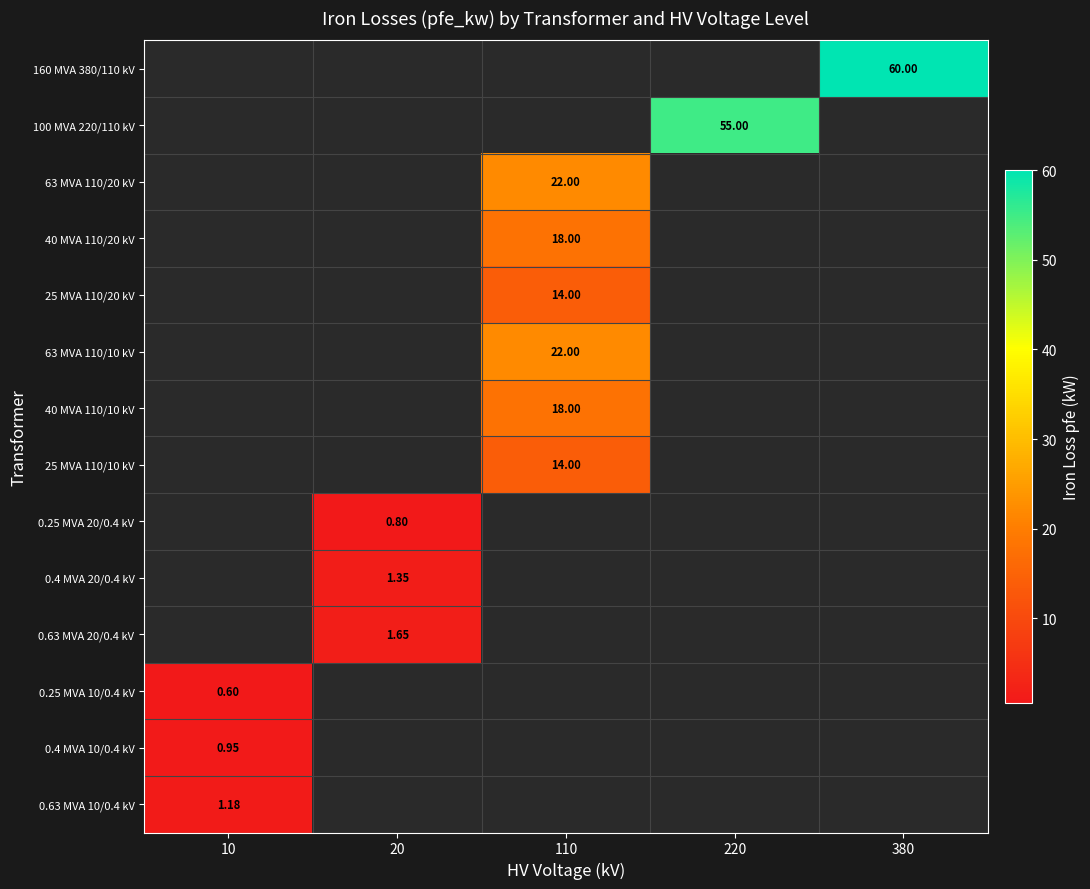

The 40 MVA 110/10 kV series shows 5.6 at 380. True or false?

False